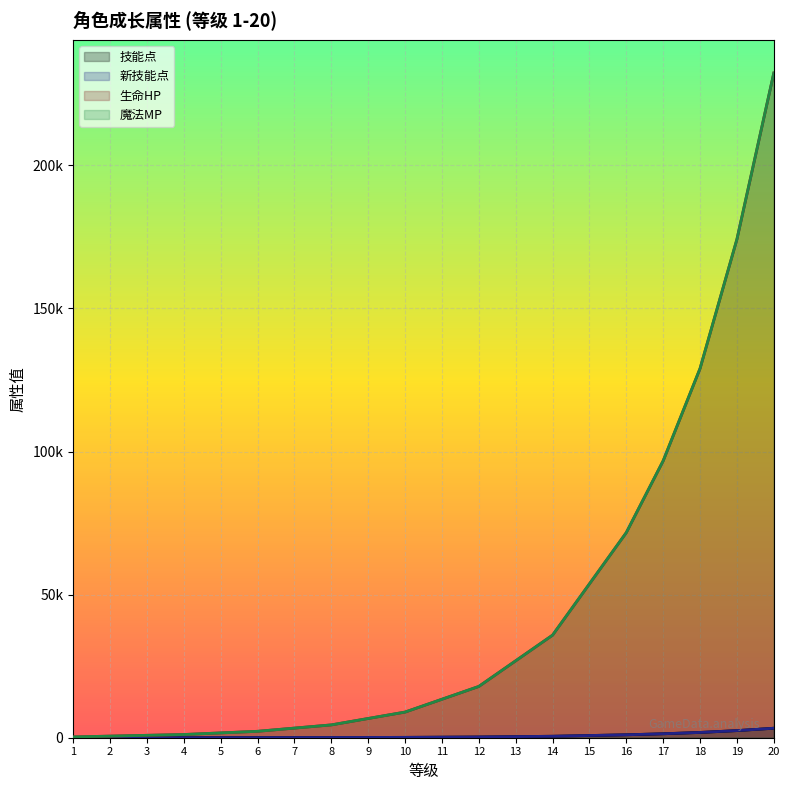

How many series are shown in this chart?

4